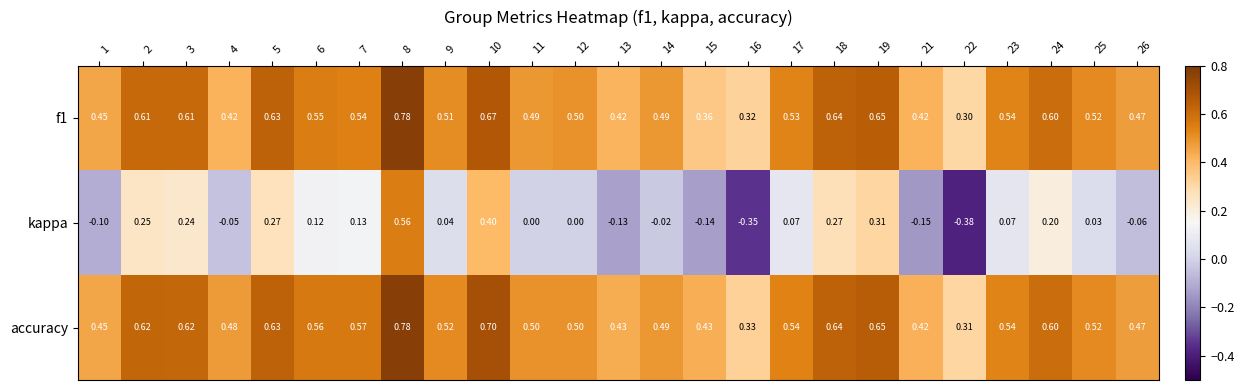

Between 18 and 22, which series saw the biggest shift?

kappa